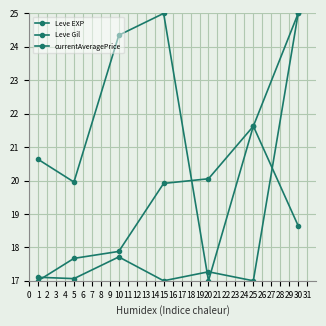

Which series has the largest range (max minus min)?

Leve EXP